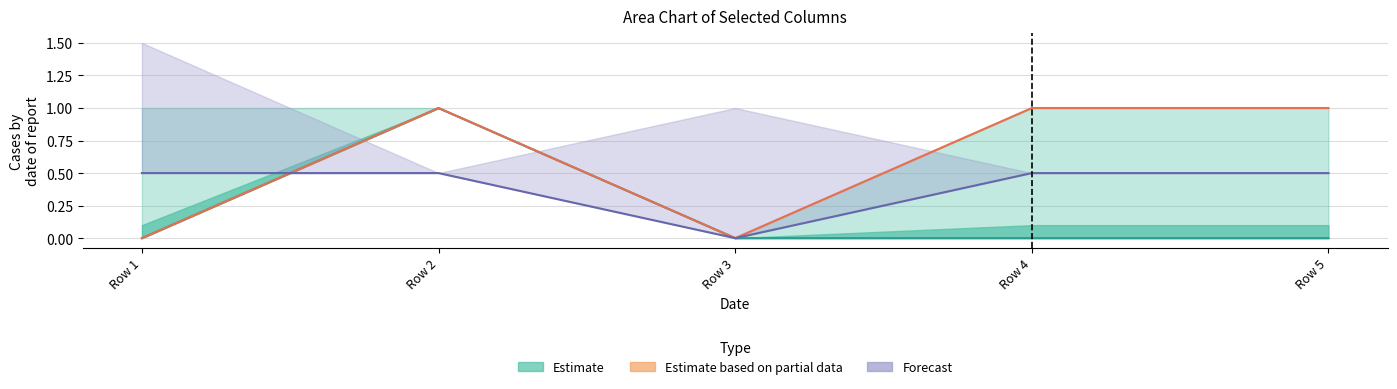

What is the highest value of the Forecast series?

0.5